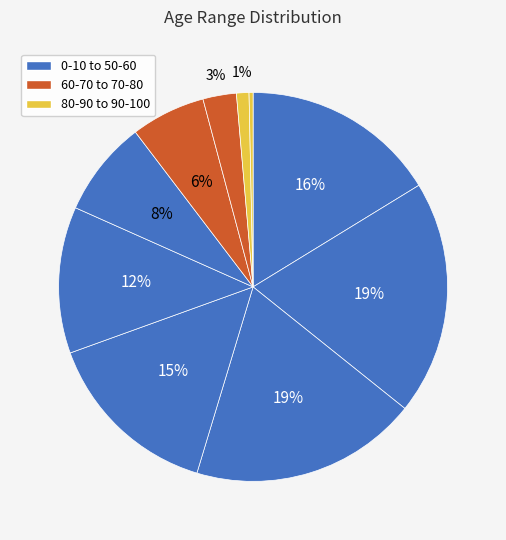

Count the number of slices in the pie.

10